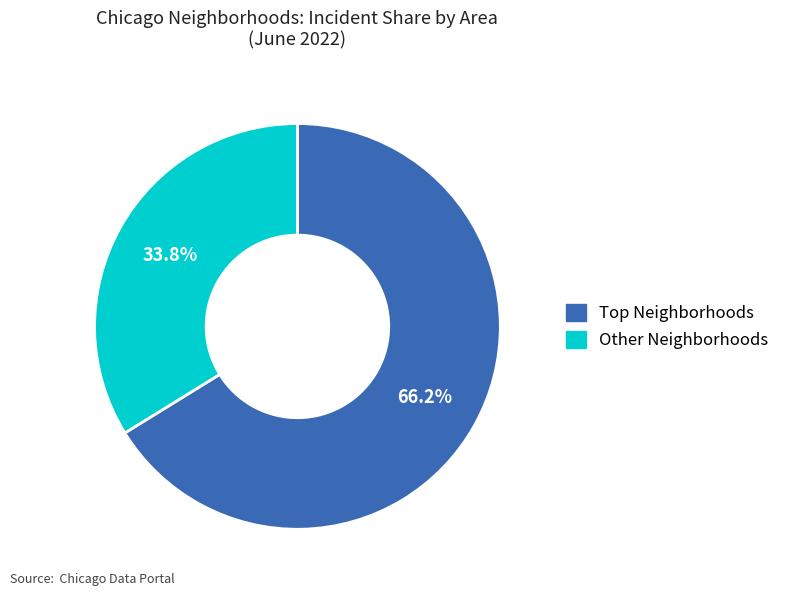

Is there a majority slice in this chart?

Yes